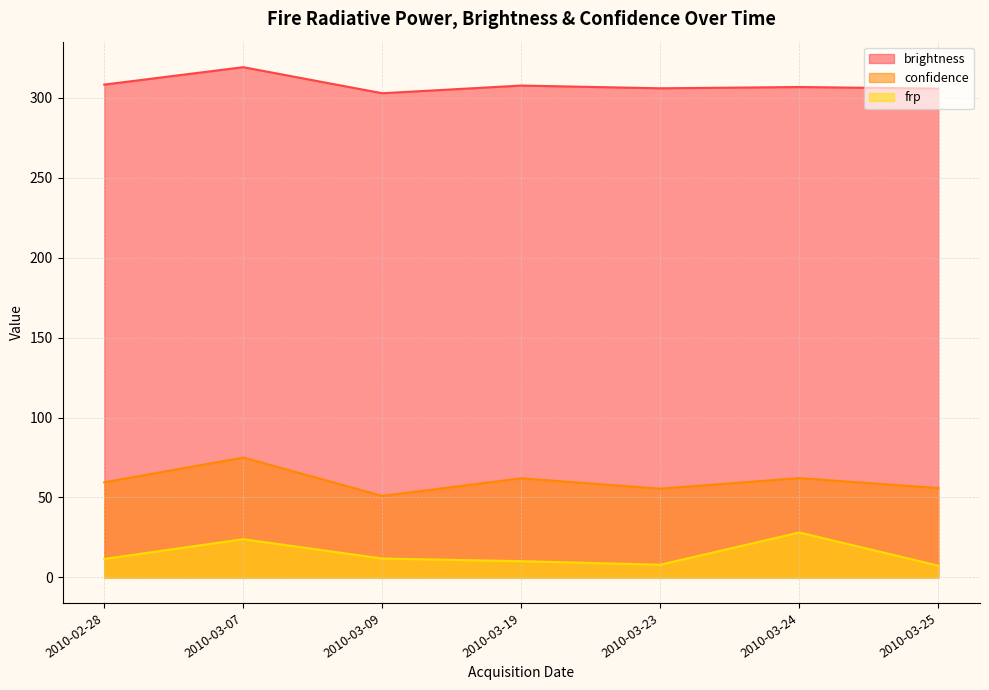

At which category is the sum across all series the highest?

2010-03-07